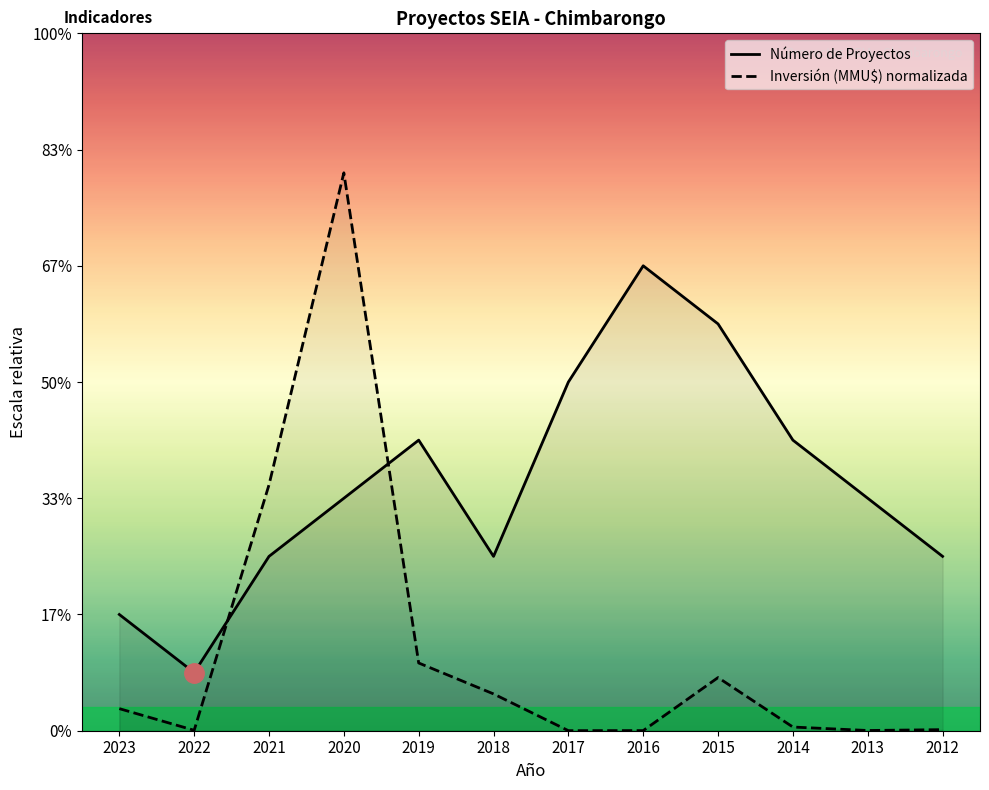

What is the total value across all series at 2020?

13.6